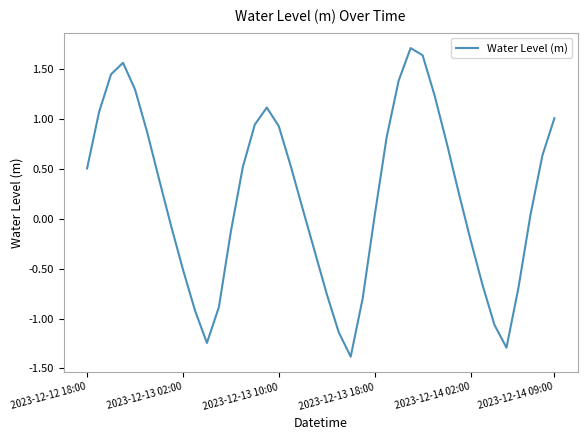

What is the maximum value shown in the chart?

1.7